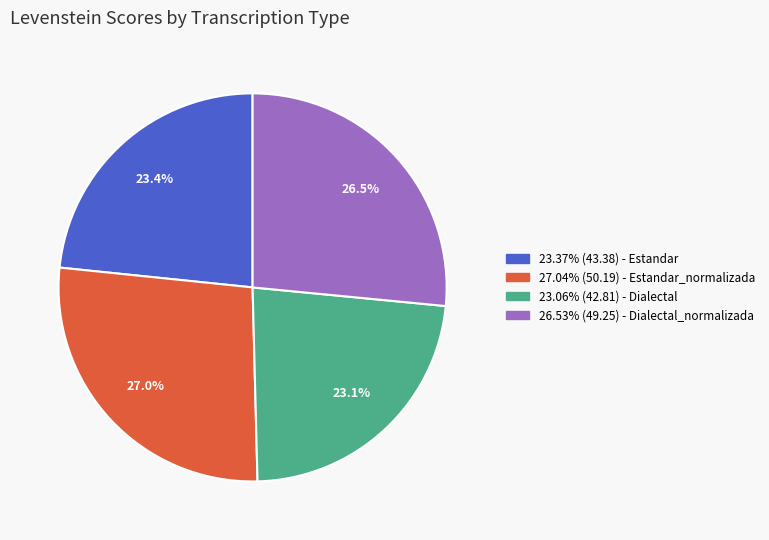

What is the ratio of the value at 23.37% (43.38) - Estandar to the value at 23.06% (42.81) - Dialectal?

1.0